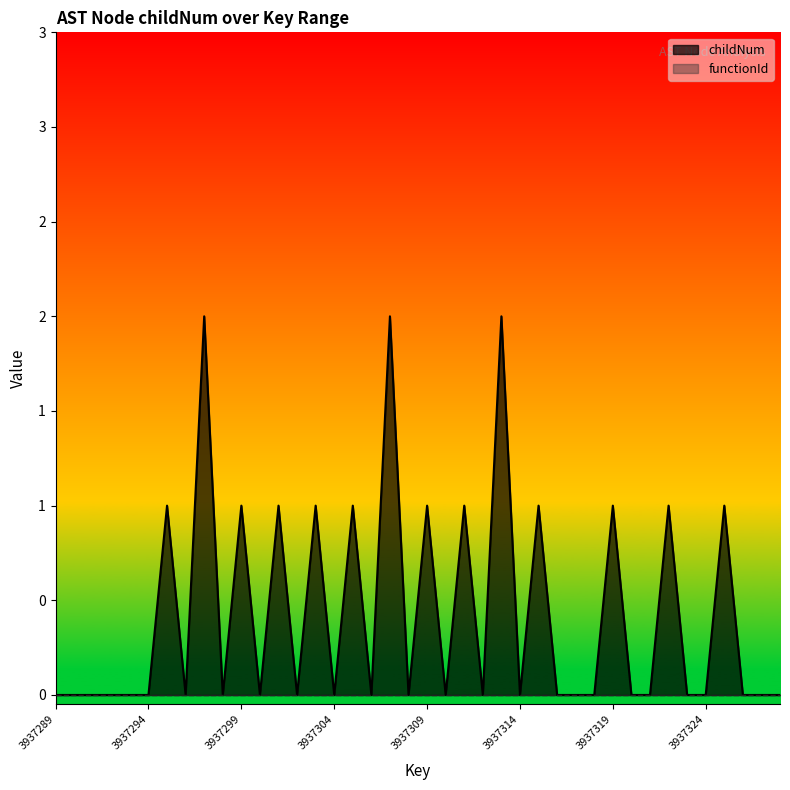

Which label corresponds to the smallest value in the chart?

3937289